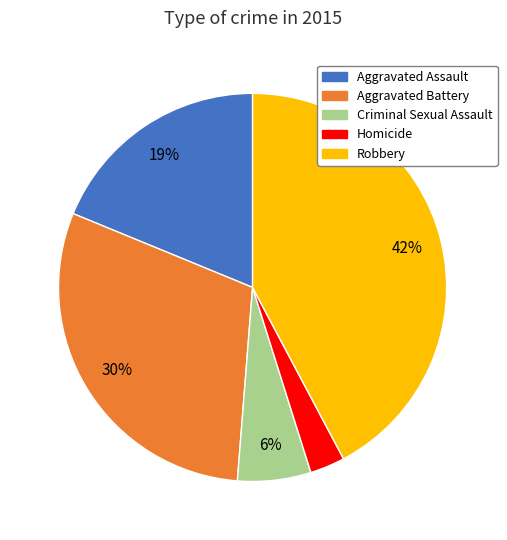

Which slice is the smallest?

Homicide